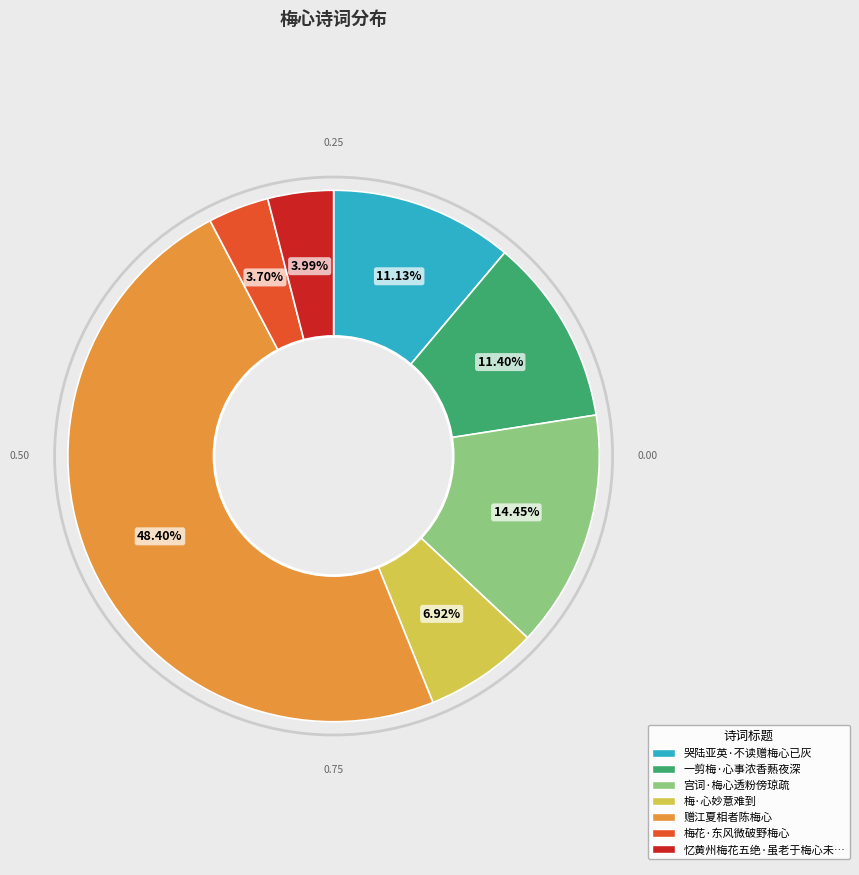

Does any single category account for the majority?

No